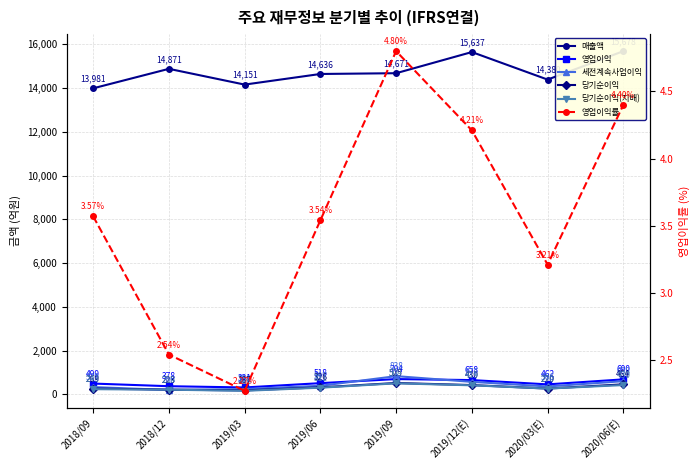

What is the sum of the 영업이익률 values at 2018/12 and 2018/09?

6.1